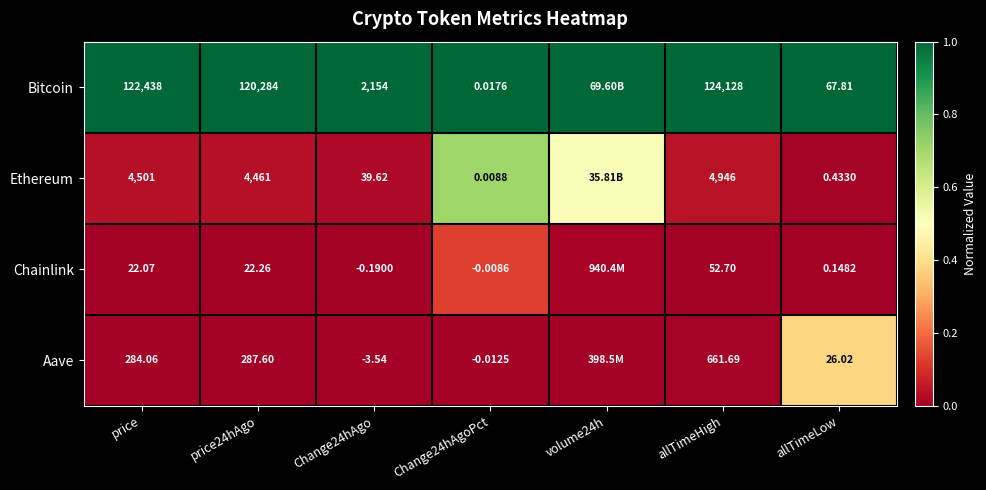

Between Change24hAgo and allTimeHigh, which series saw the biggest shift?

Bitcoin